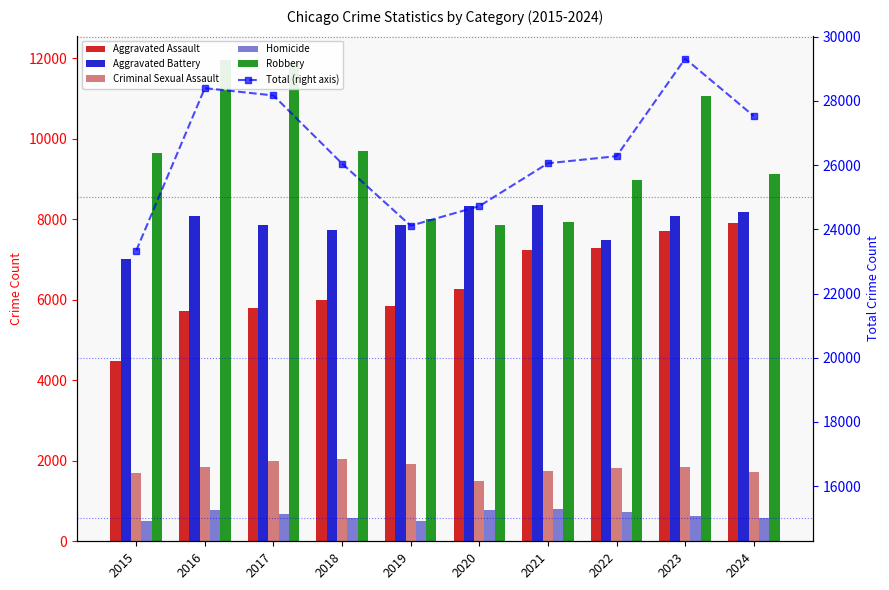

Which series has the largest total across all categories?

Total (right axis)